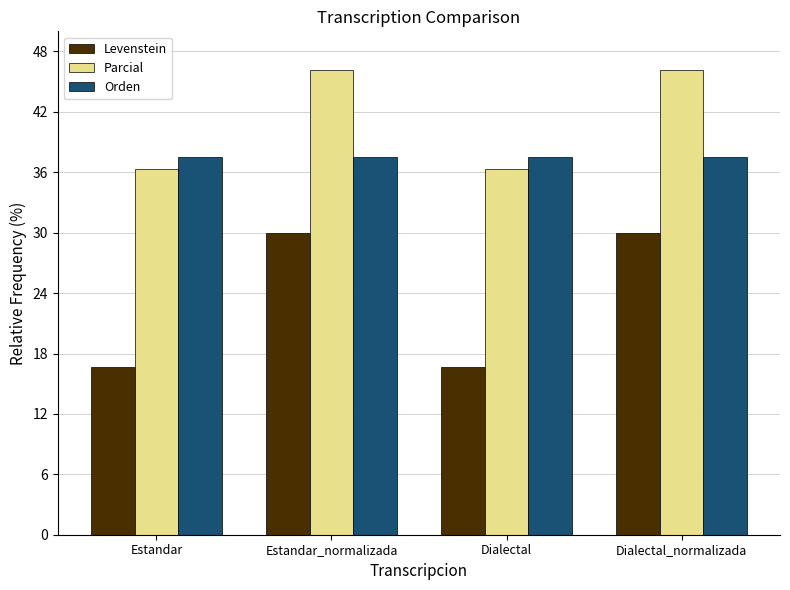

What is the value of the Levenstein bar at the 1st from the left?

16.7